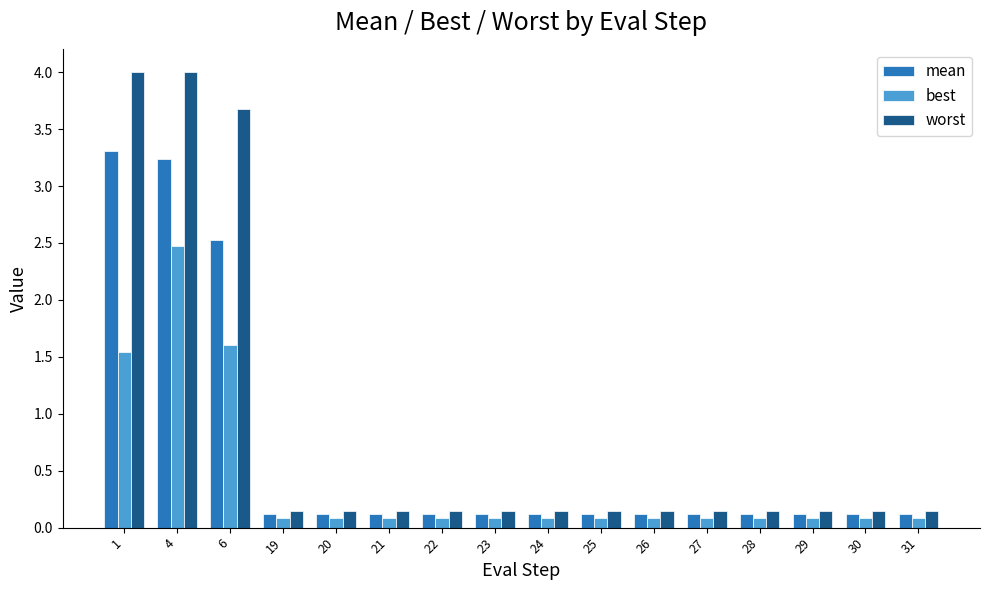

Where is worst nearest to the value 2?

6